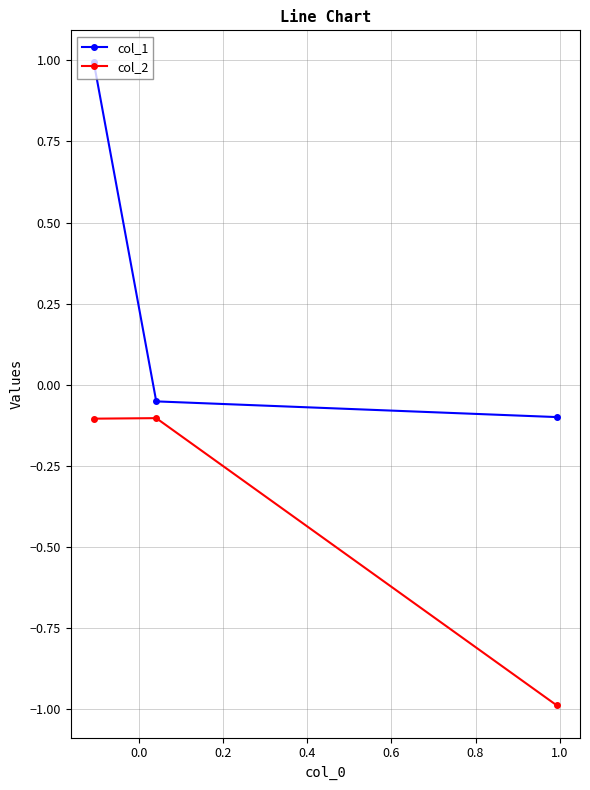

Which series has the largest range (max minus min)?

col_1